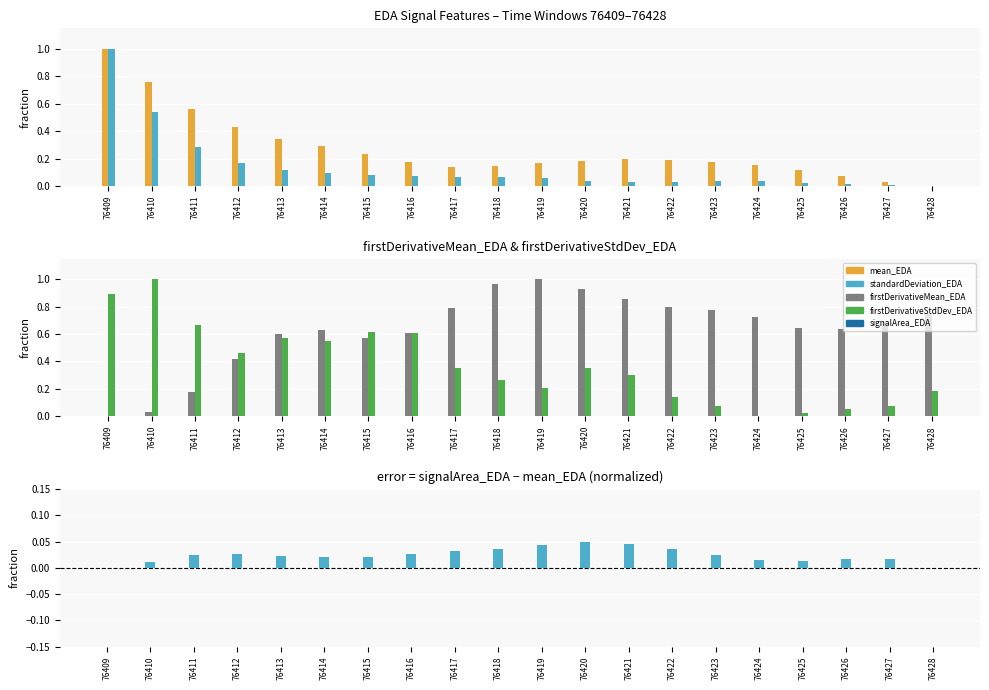

The firstDerivativeStdDev_EDA series shows 0.4 at 76416. True or false?

False